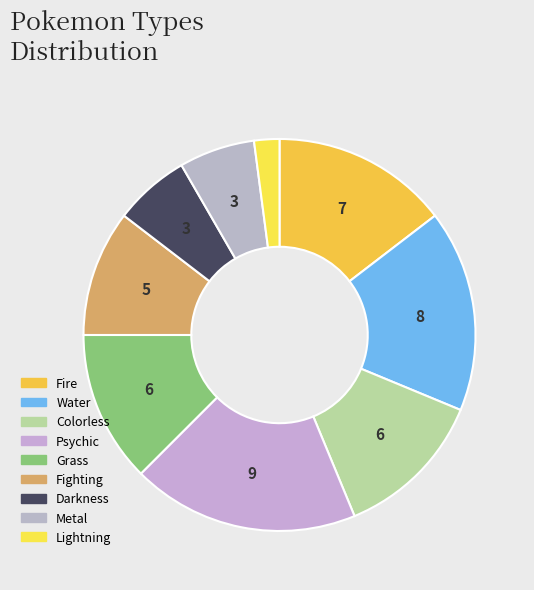

Does any single category account for the majority?

No